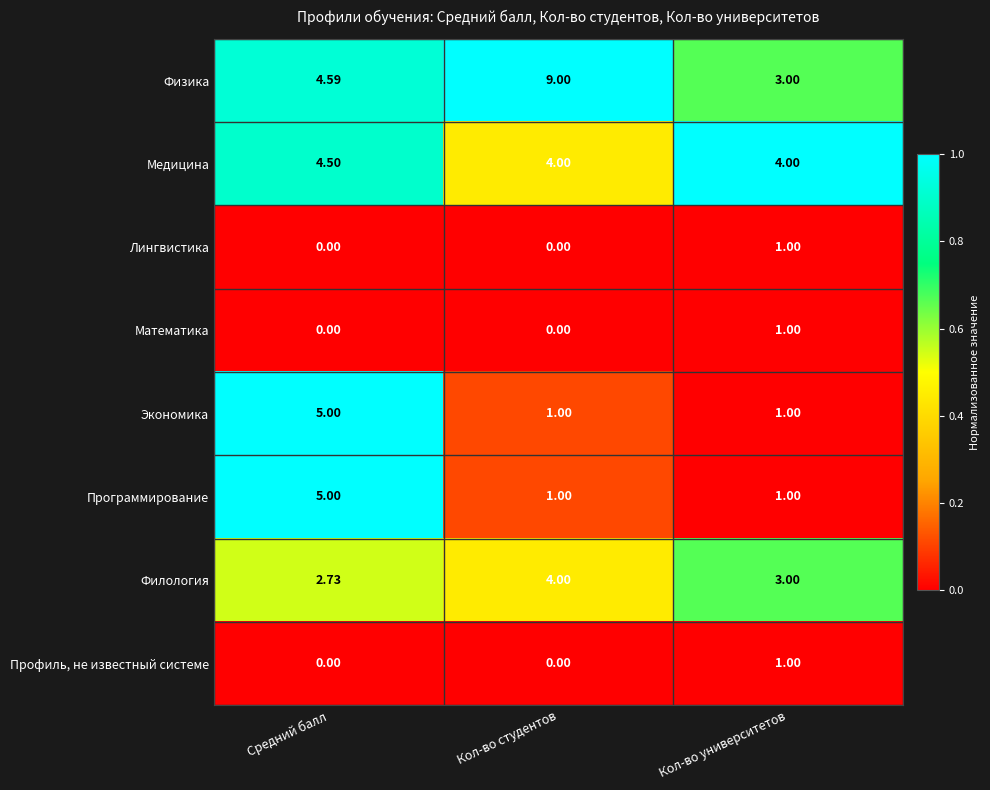

At which category is the sum across all series the highest?

Средний балл